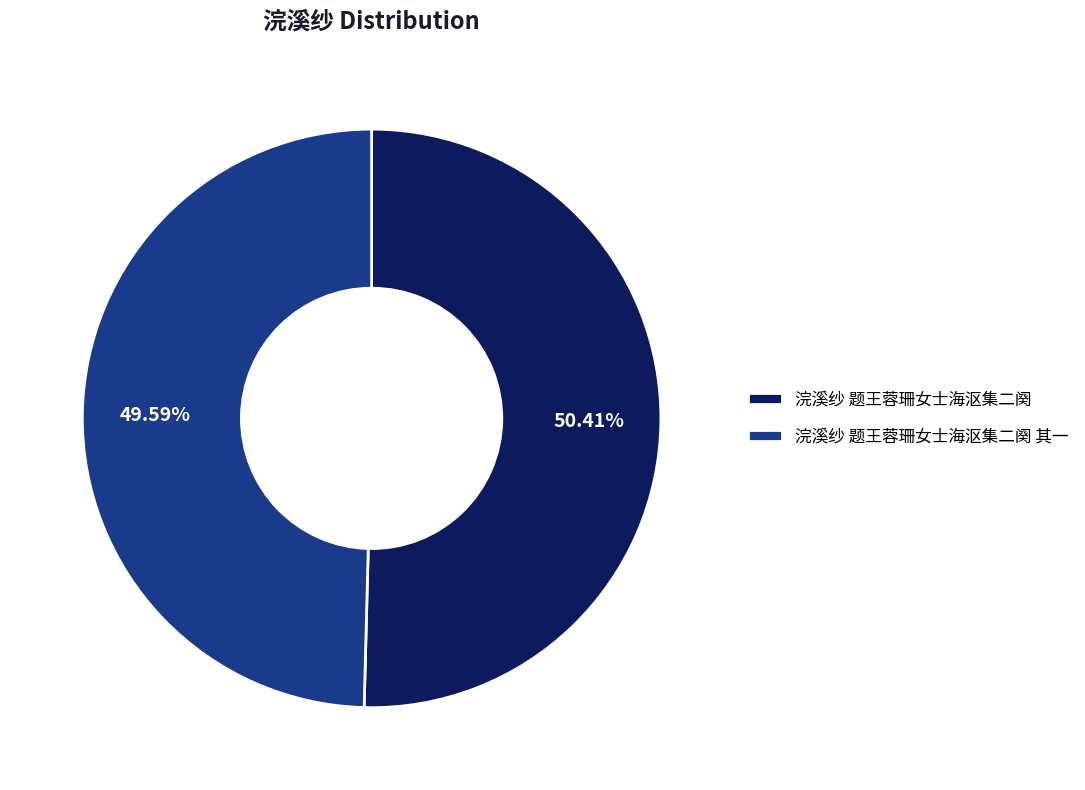

Approximately how many times larger is the value at 浣溪纱 题王蓉珊女士海沤集二阕 其一 compared to 浣溪纱 题王蓉珊女士海沤集二阕?

1.0